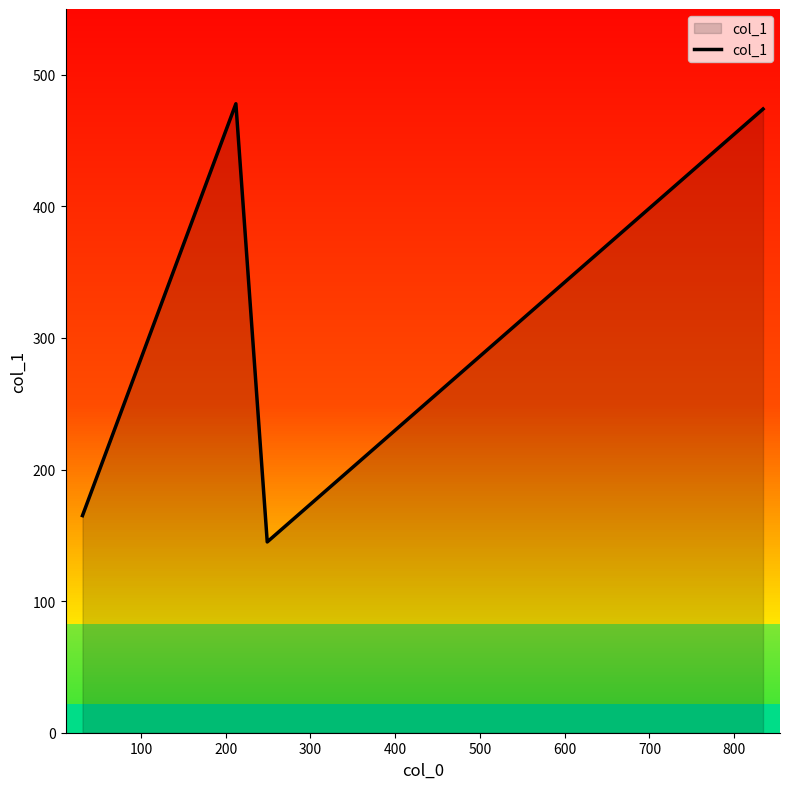

What is the sum of all values?

1262